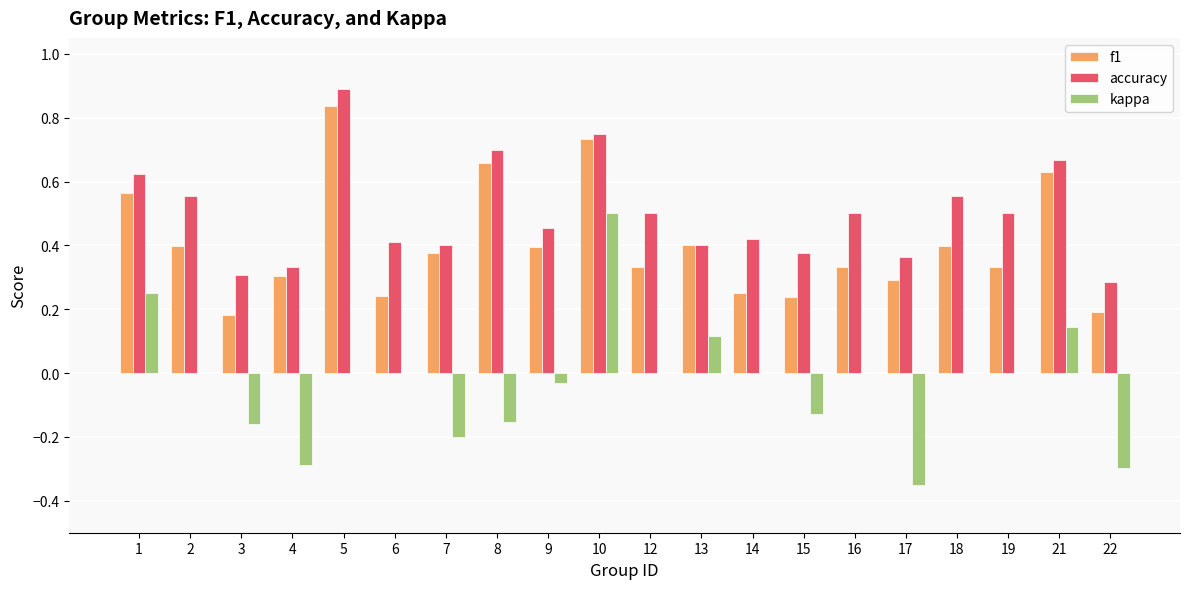

Where does the kappa series first go above 0?

1